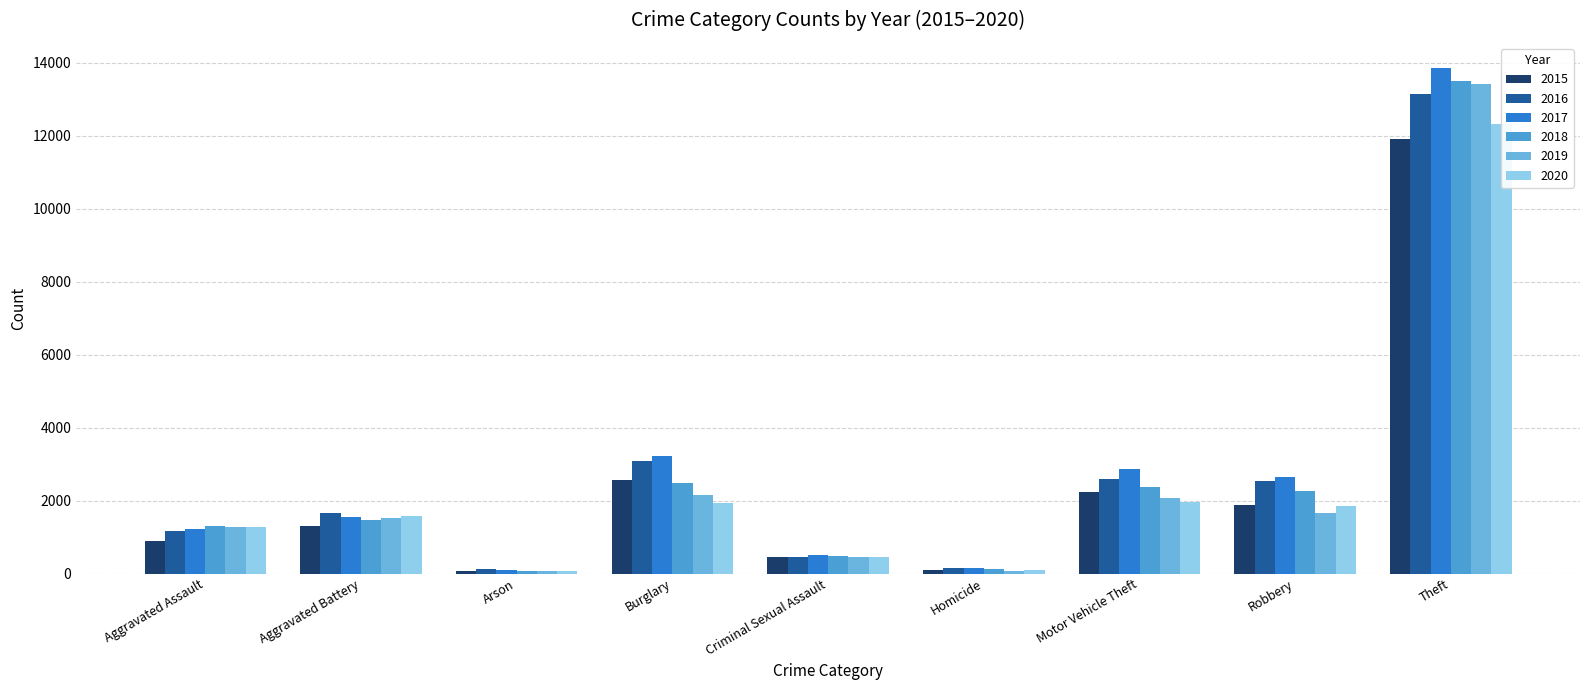

What is the minimum value shown in the chart?

72